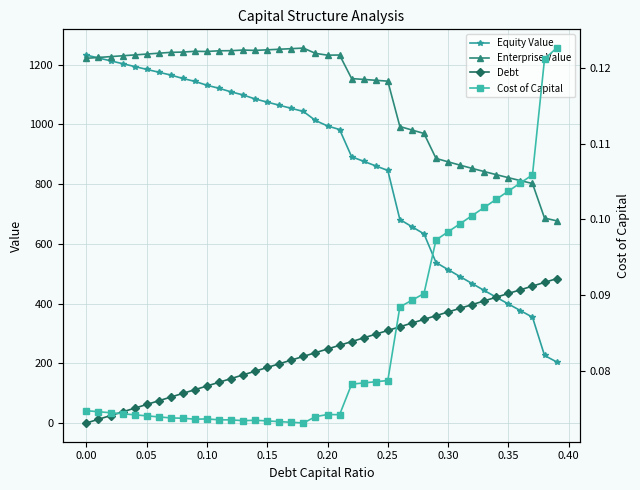

What is the maximum value for Cost of Capital?

0.1